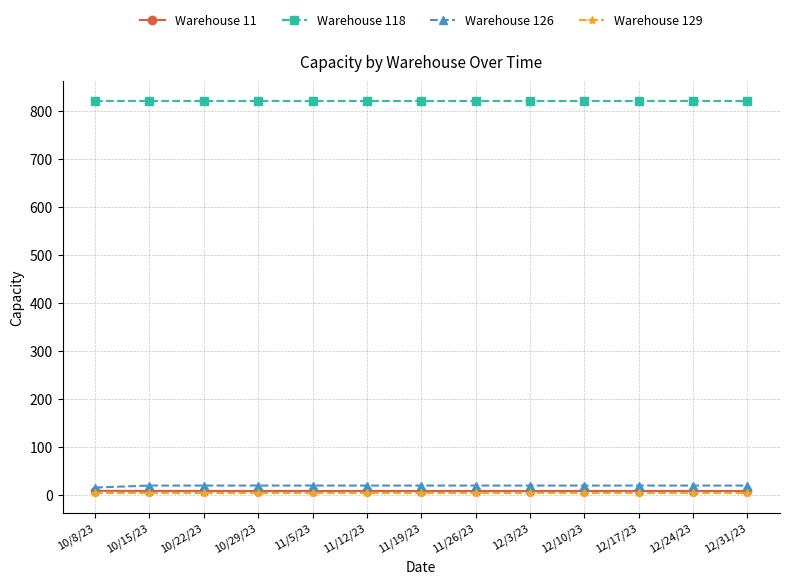

True or false: Warehouse 129 and Warehouse 118 cross at least once.

False